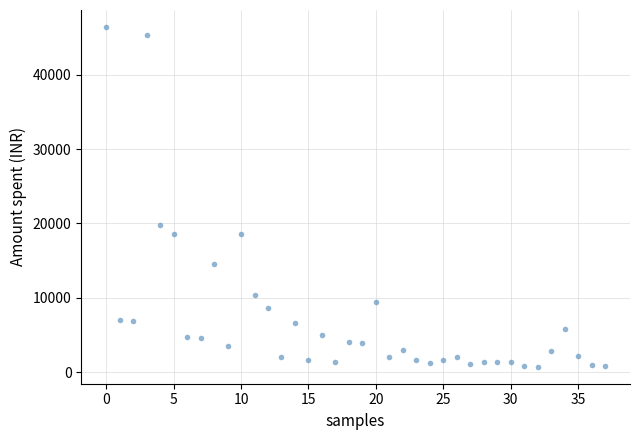

What Y value in the scatter plot is closest to 23564?

19723.0